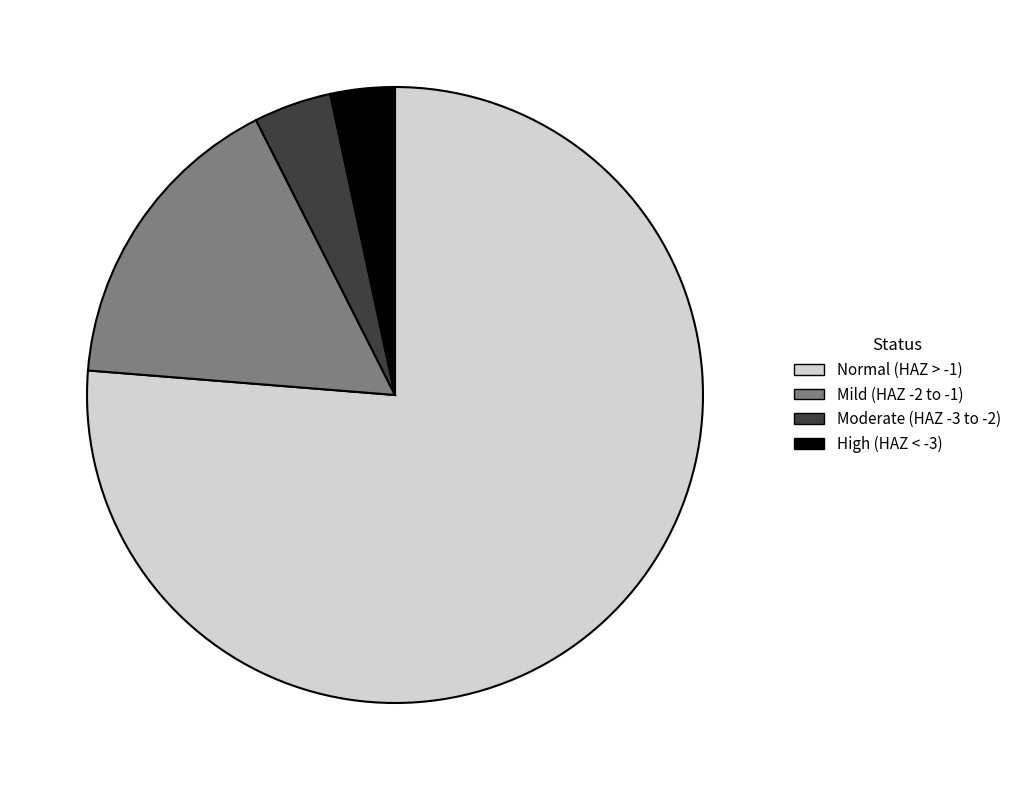

Which category accounts for the majority?

Normal (HAZ > -1)